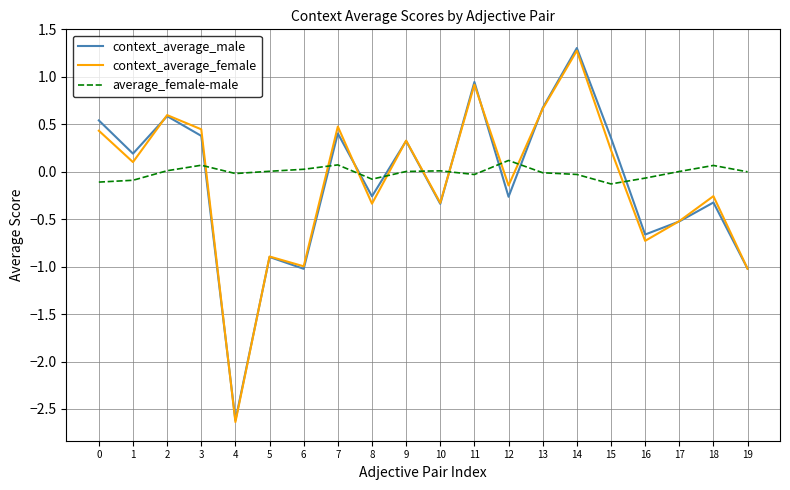

Which series has the largest range (max minus min)?

context_average_male